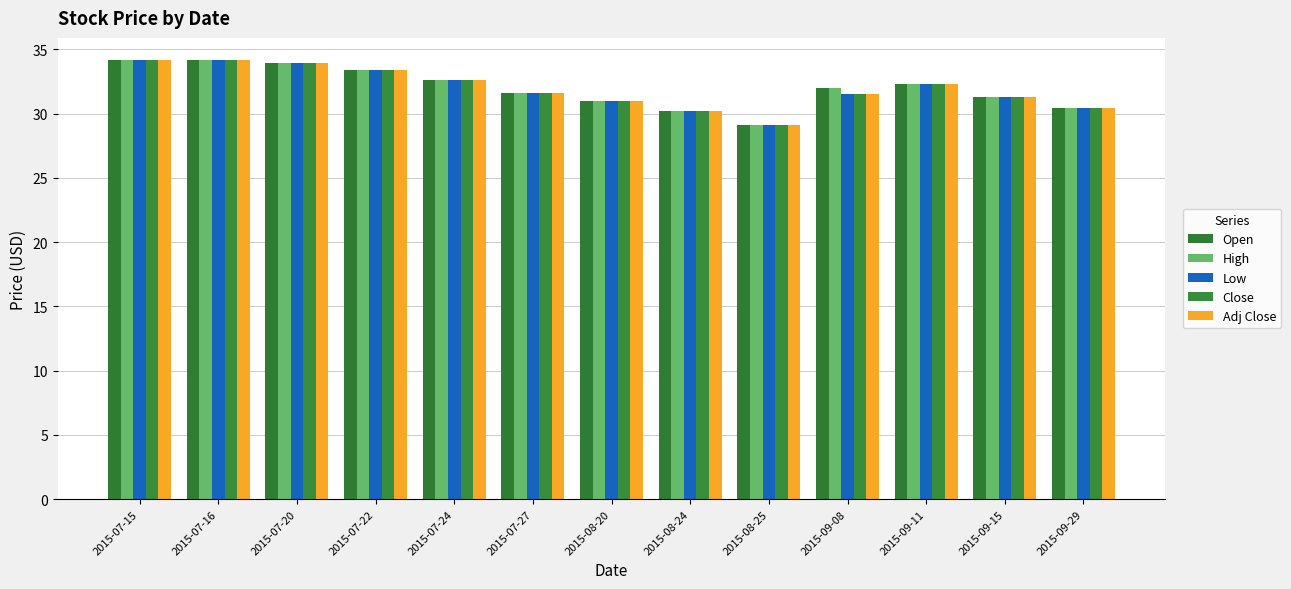

At which label does Open first exceed 32?

2015-07-15